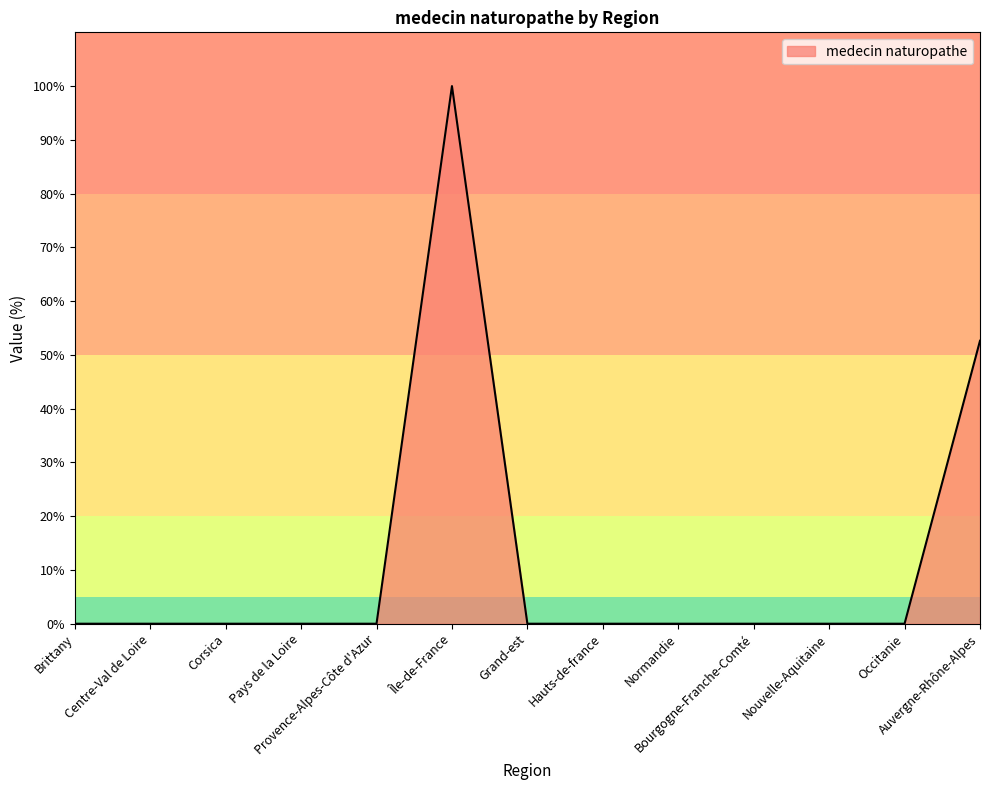

What is the difference between the maximum and minimum values?

100.0